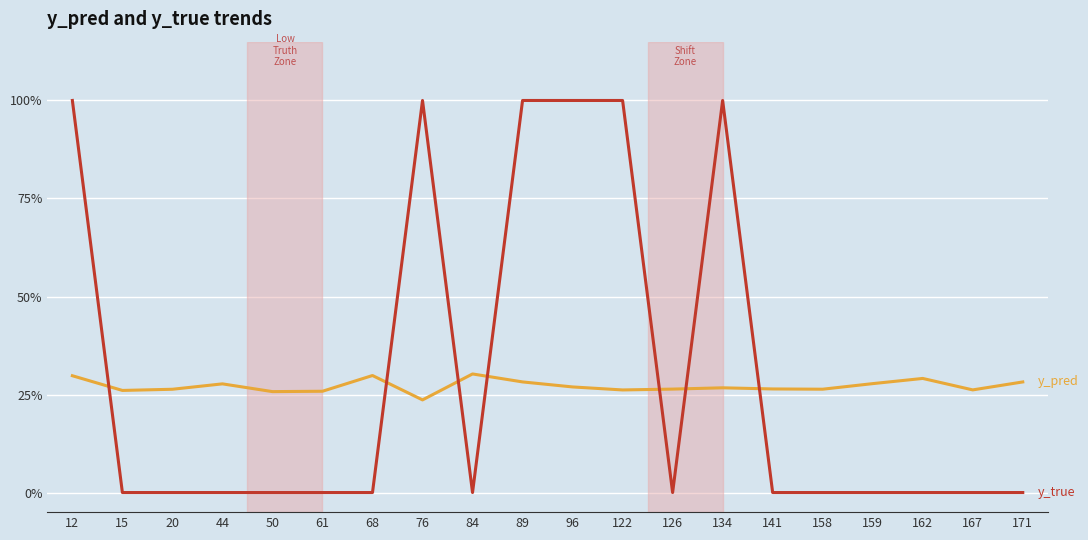

Is this an area chart (filled region under the line)?

No